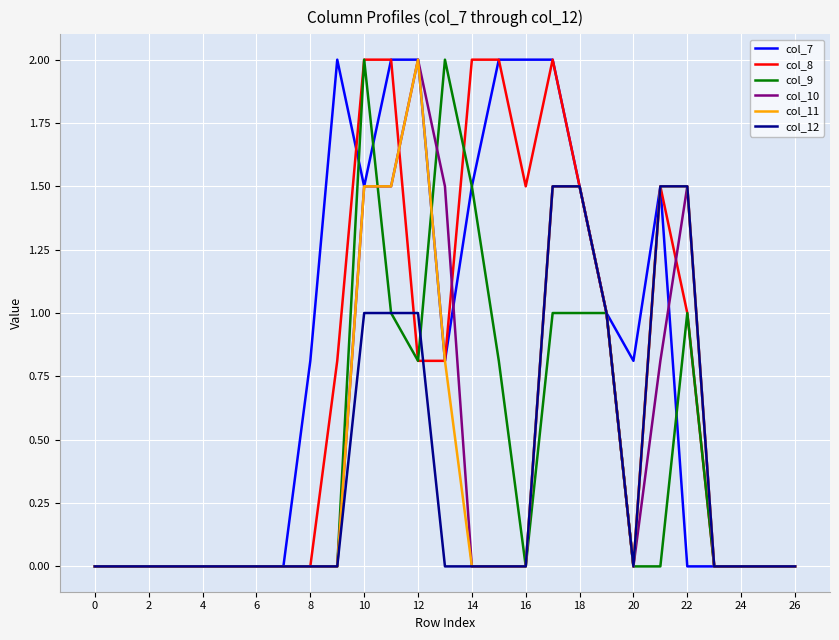

What is the maximum value shown in the chart?

2.0